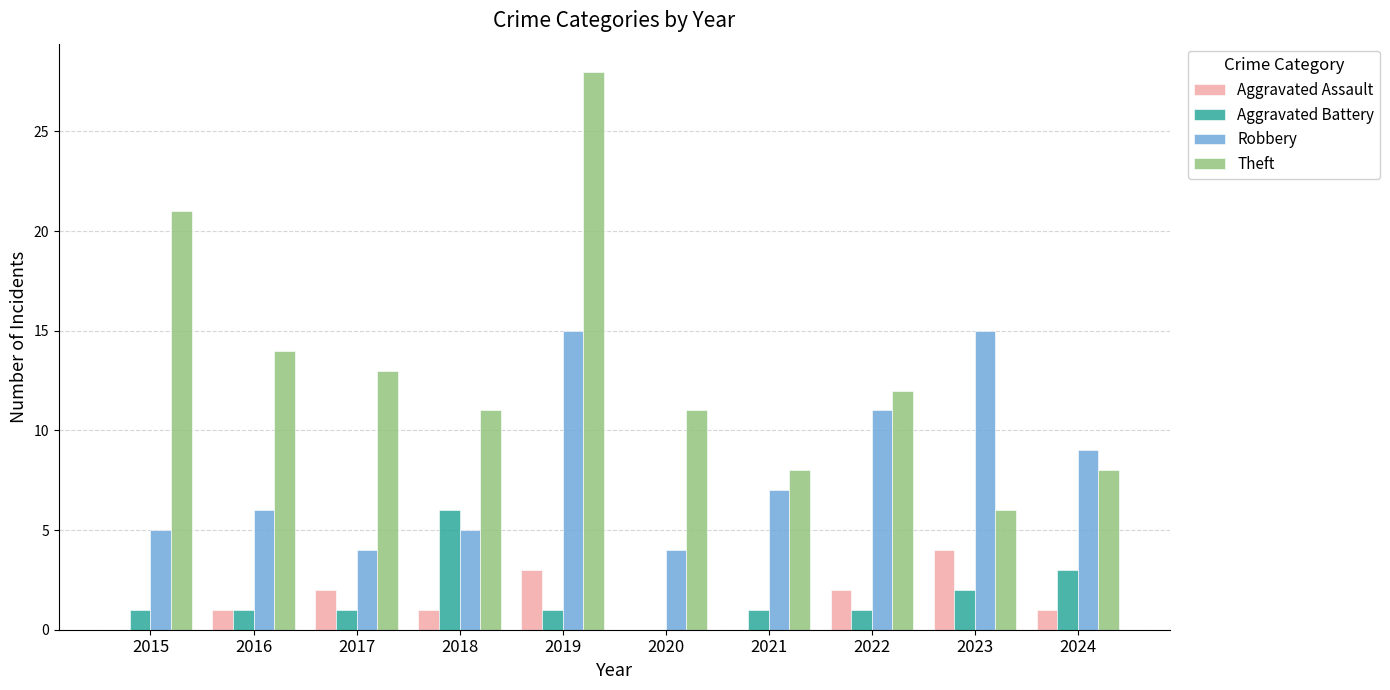

Which series has the largest total across all categories?

Theft